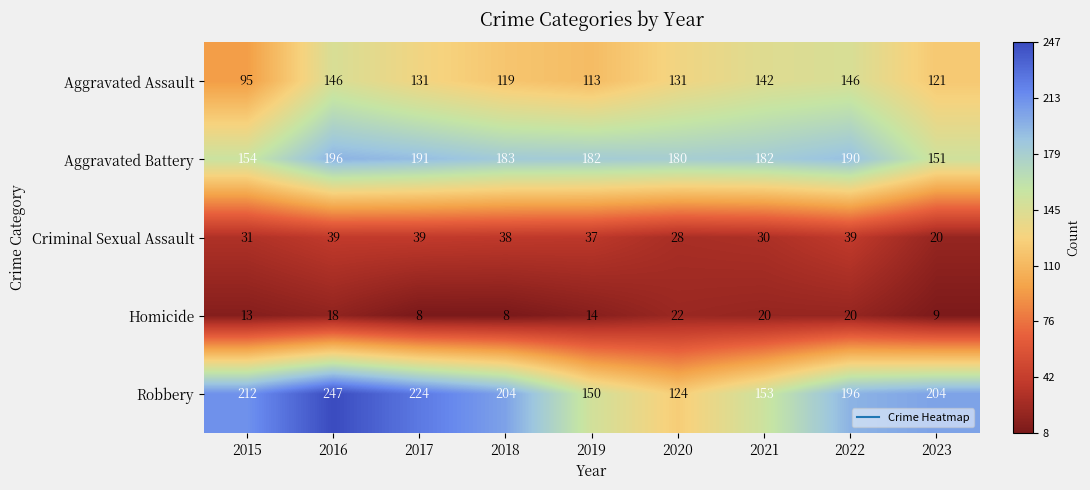

What is the approximate value of Homicide at 2020?

22